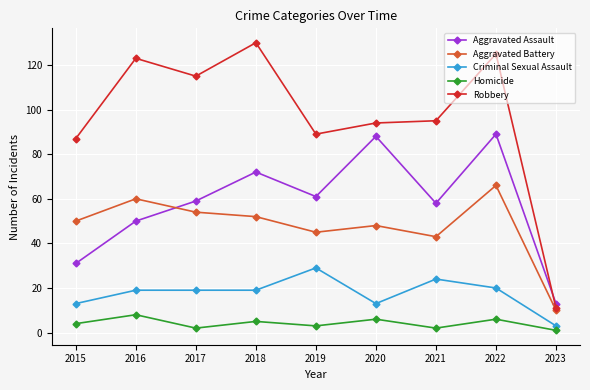

Reading left to right, what are all the values shown in this chart?

Aggravated Assault: 31	50	59	72	61	88	58	89	13
Aggravated Battery: 50	60	54	52	45	48	43	66	10
Criminal Sexual Assault: 13	19	19	19	29	13	24	20	3
Homicide: 4	8	2	5	3	6	2	6	1
Robbery: 87	123	115	130	89	94	95	125	11